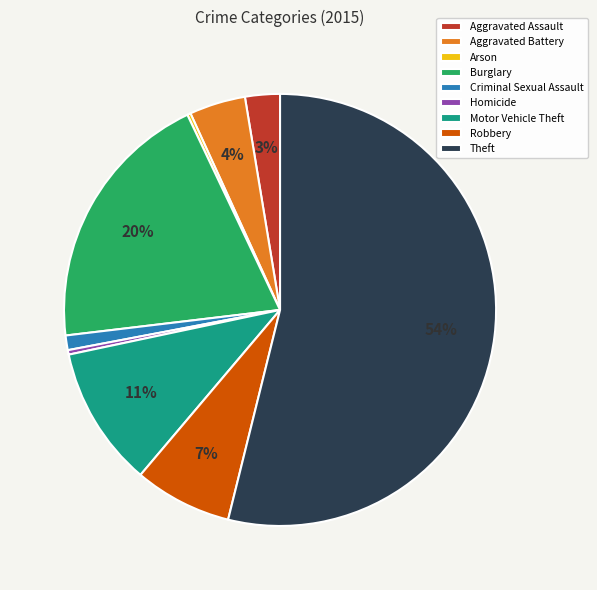

Is it true that Homicide is 0% of the pie?

True